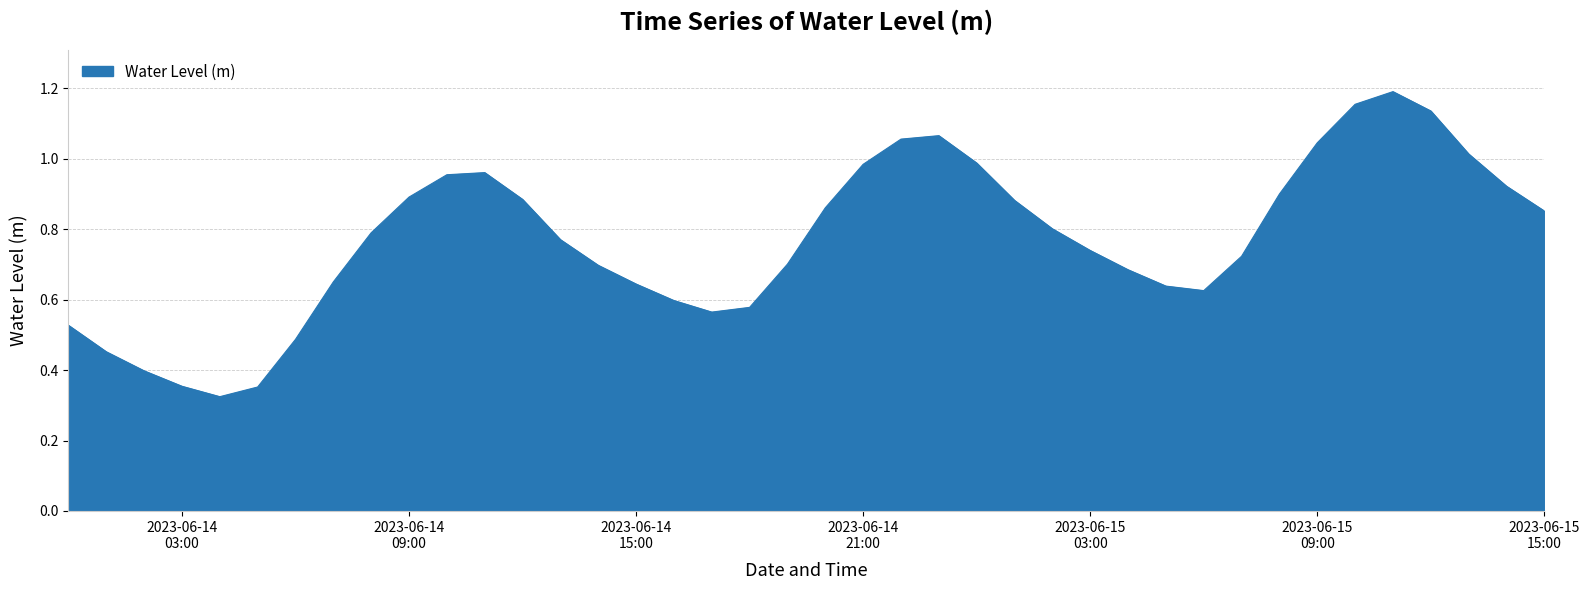

What is the sum of all values?

30.8